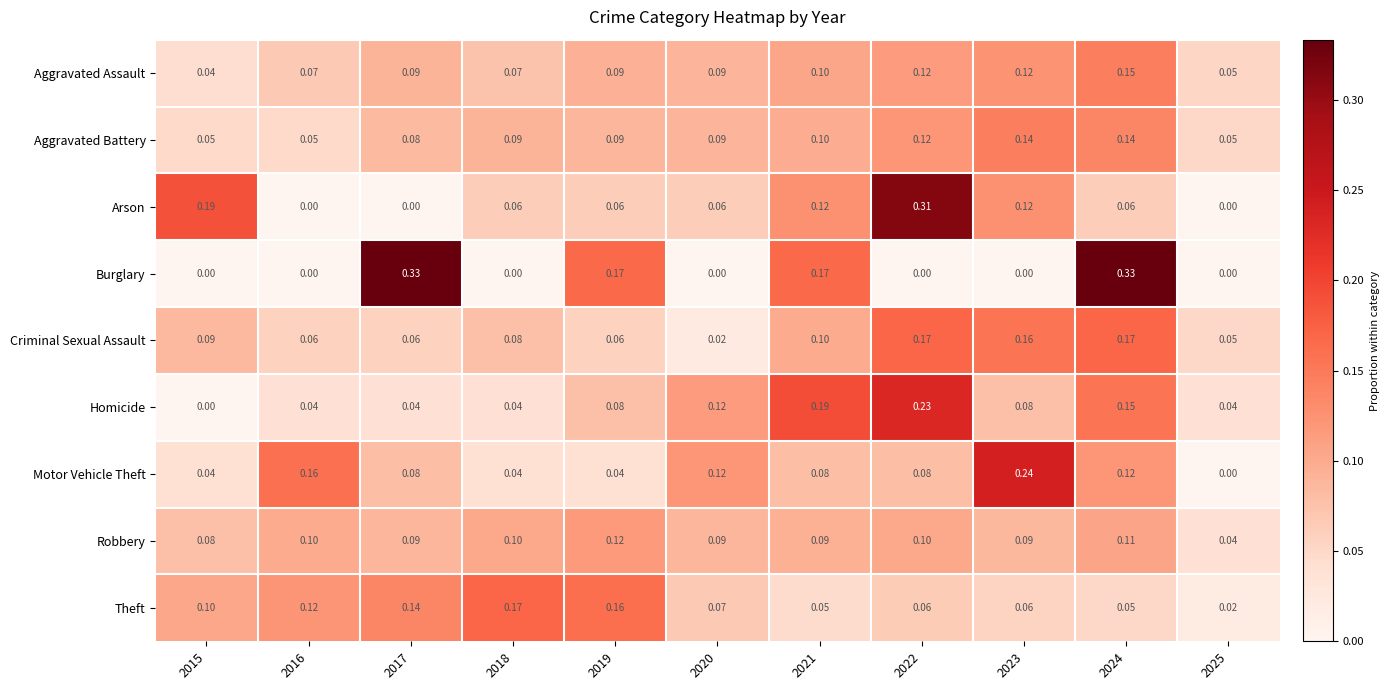

Is the value of Burglary at 2020 greater than the value of Theft at 2020?

No